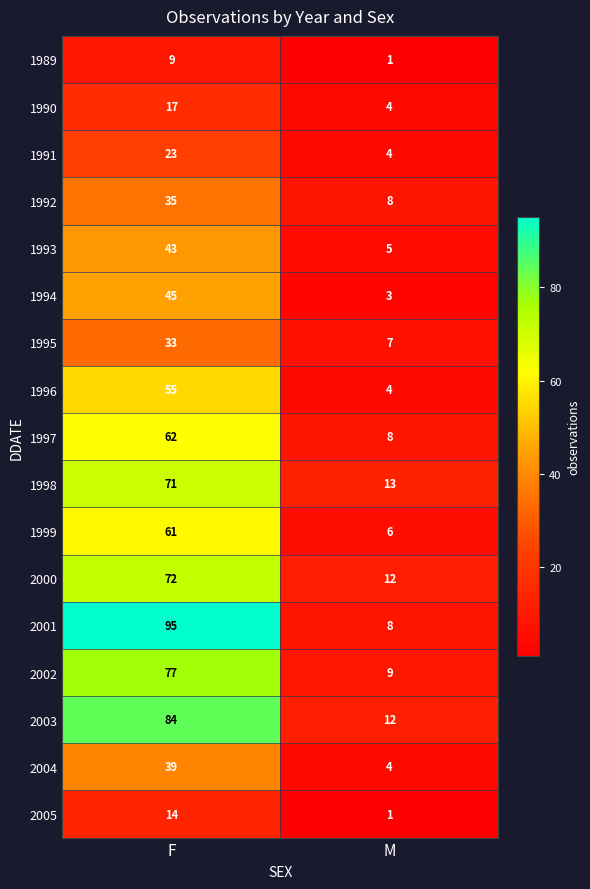

Rank the series at F from lowest to highest value.

1989, 2005, 1990, 1991, 1995, 1992, 2004, 1993, 1994, 1996, 1999, 1997, 1998, 2000, 2002, 2003, 2001